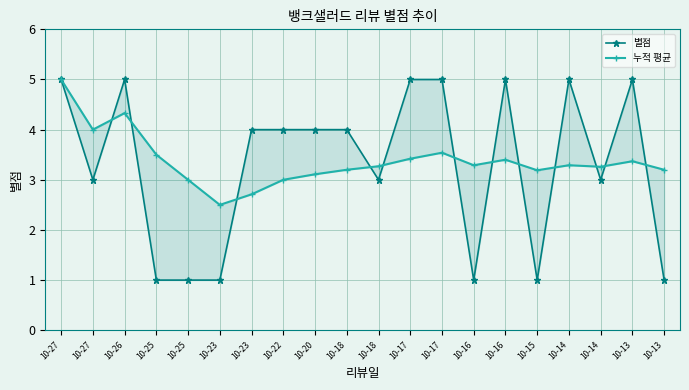

At which label is 별점 closest to 3?

10-27